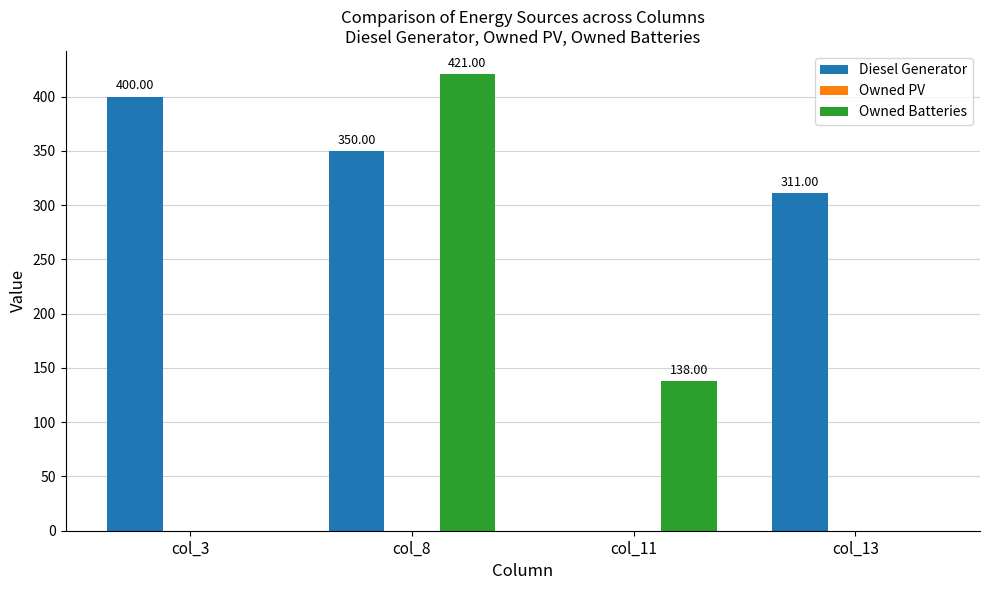

Between col_8 and col_11, which series saw the biggest shift?

Diesel Generator